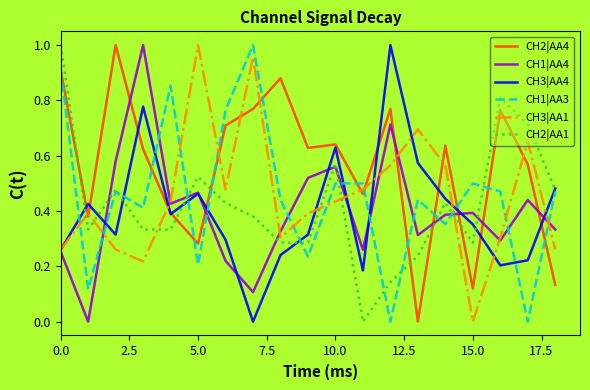

After their last crossing, which series has the higher values: CH1|AA3 or CH1|AA4?

CH1|AA3